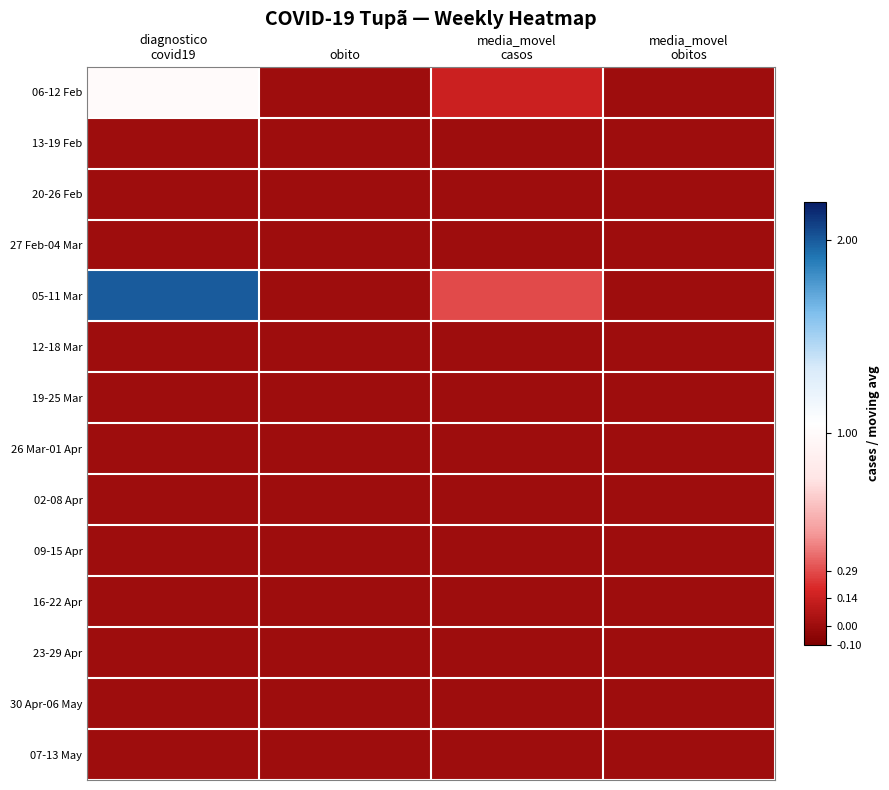

At obito, list the series in order from smallest to largest.

06-12 Feb, 13-19 Feb, 20-26 Feb, 27 Feb-04 Mar, 05-11 Mar, 12-18 Mar, 19-25 Mar, 26 Mar-01 Apr, 02-08 Apr, 09-15 Apr, 16-22 Apr, 23-29 Apr, 30 Apr-06 May, 07-13 May